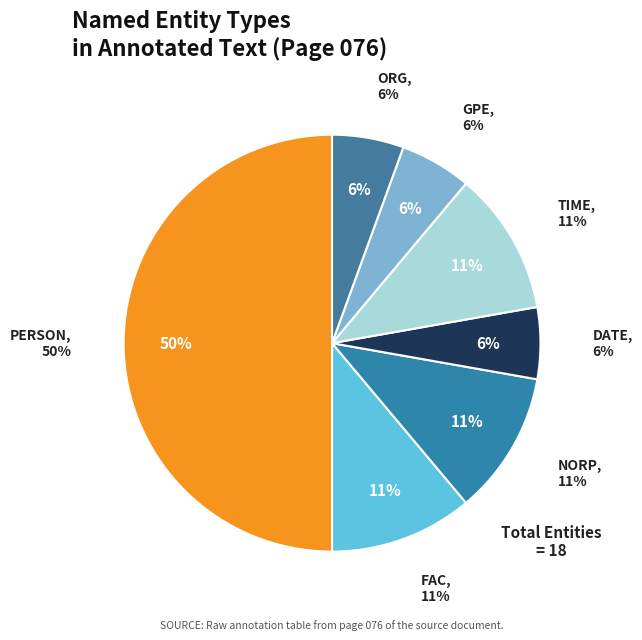

What percentage is the GPE slice, to the nearest percent?

6%